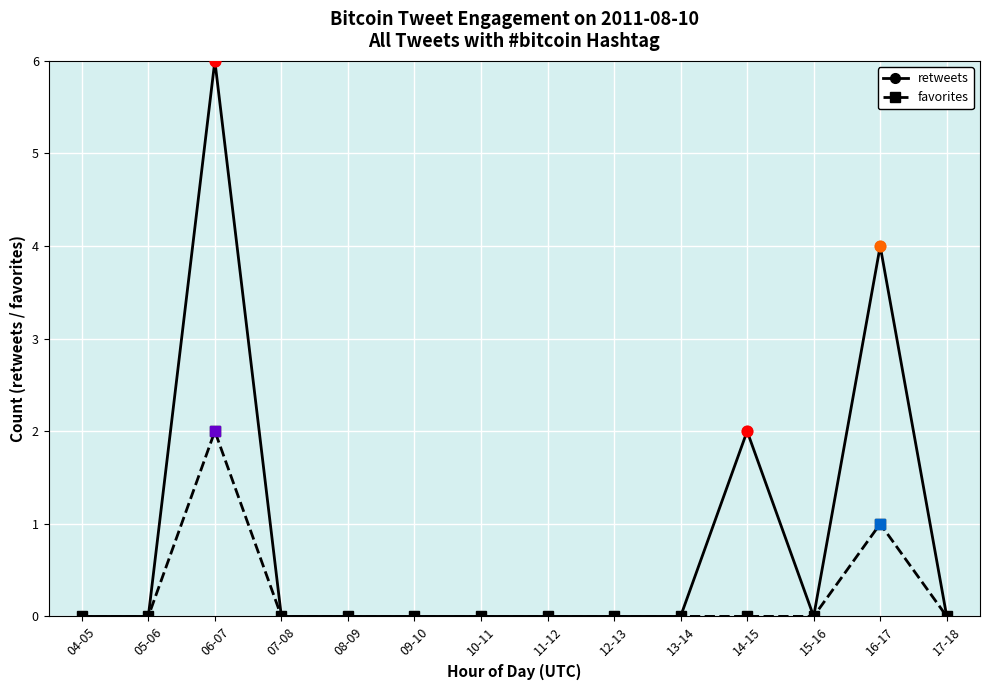

Which series has the largest total across all categories?

retweets